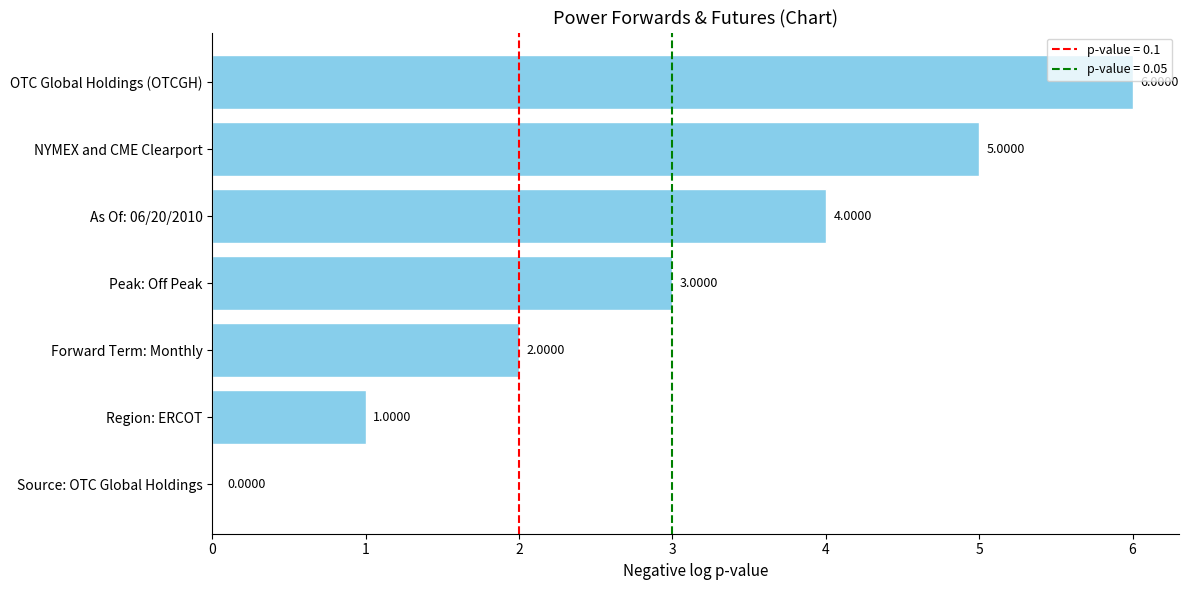

What is the sum of the values at Forward Term: Monthly and NYMEX and CME Clearport?

7